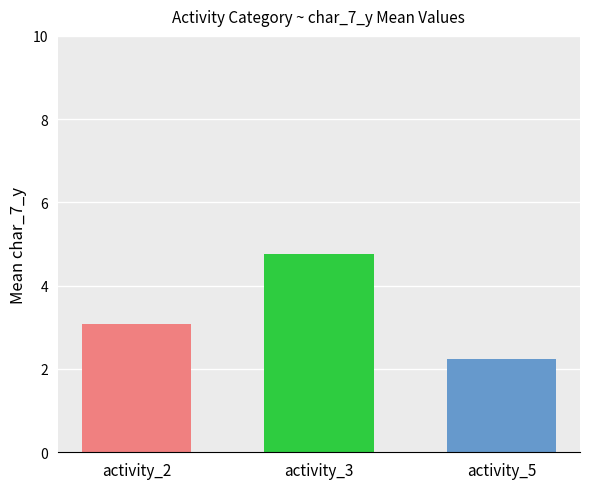

What is the spread (max minus min) of values at activity_3?

2.5